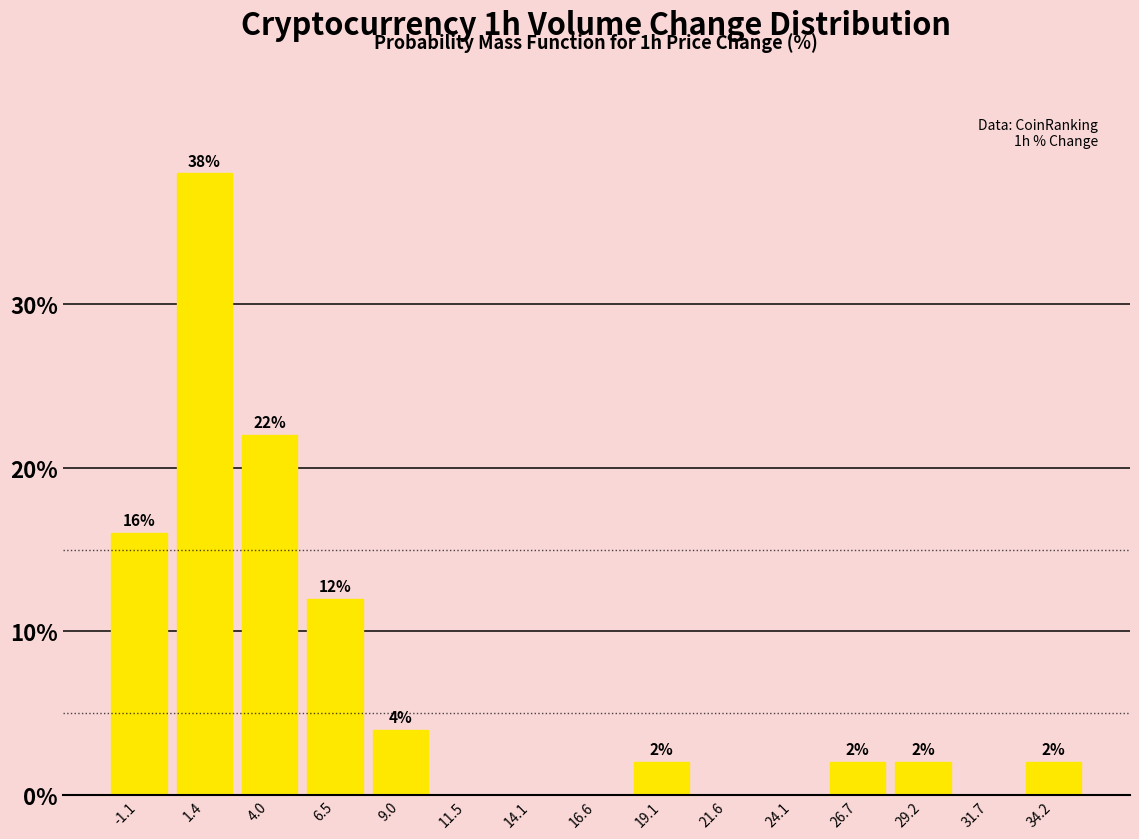

Over which range of the x-axis is the bar tallest?

0.0 to 2.5